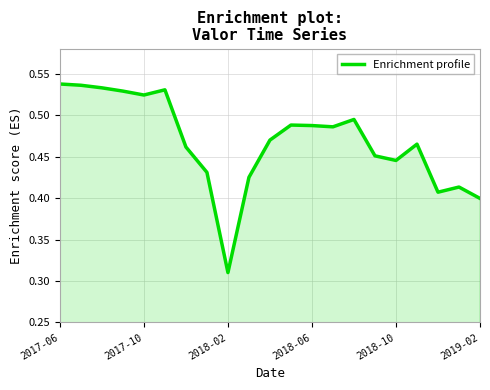

At which label is the value closest to 0?

2018-02